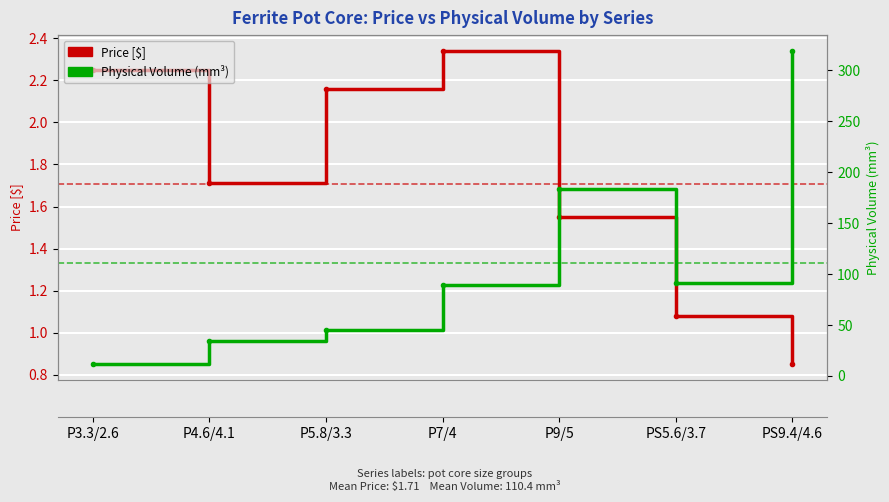

What are all the series names shown in the legend?

Price [$], Physical Volume (mm³)